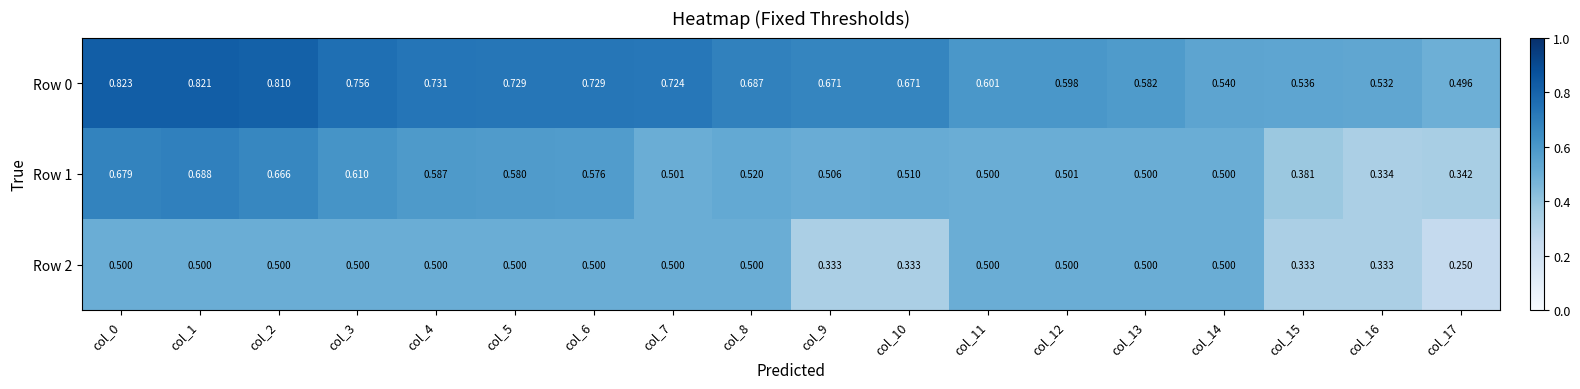

Between col_15 and col_16, which series saw the biggest shift?

Row 1